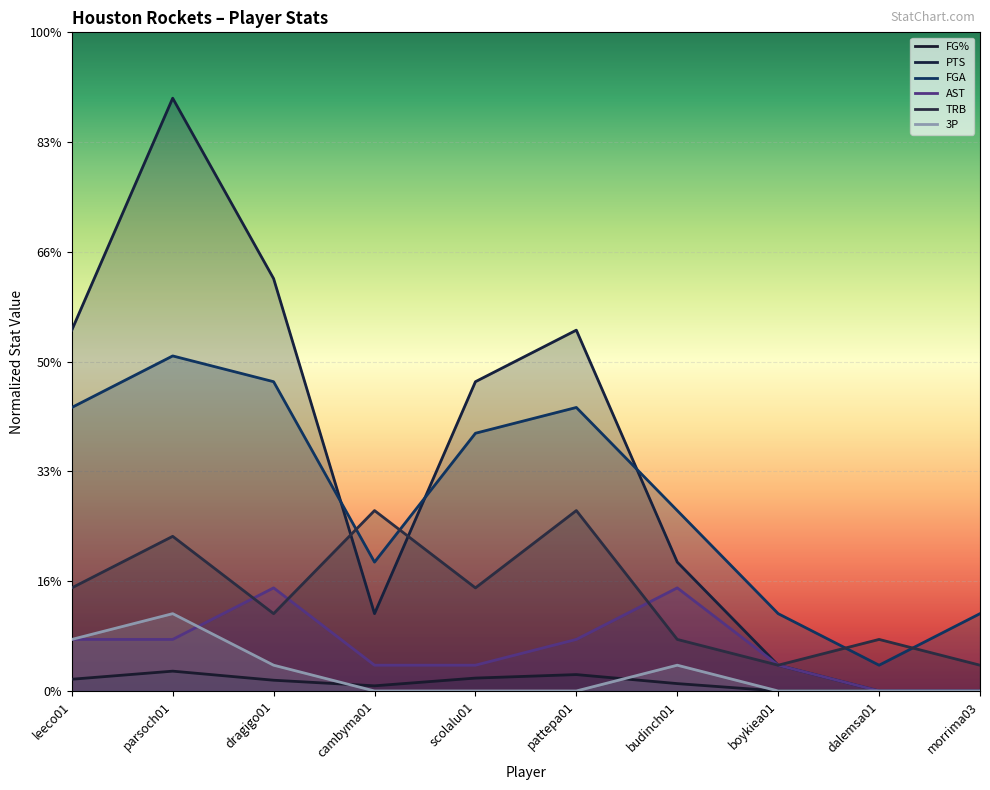

Is the value of AST at scolalu01 greater than the value of FG% at cambyma01?

Yes